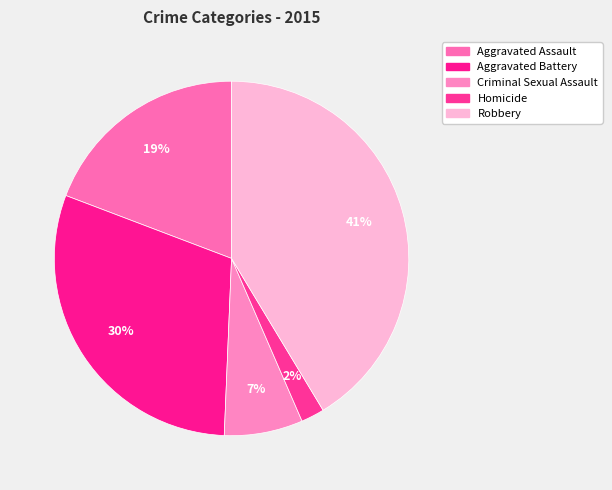

How many slices are in this pie chart?

5